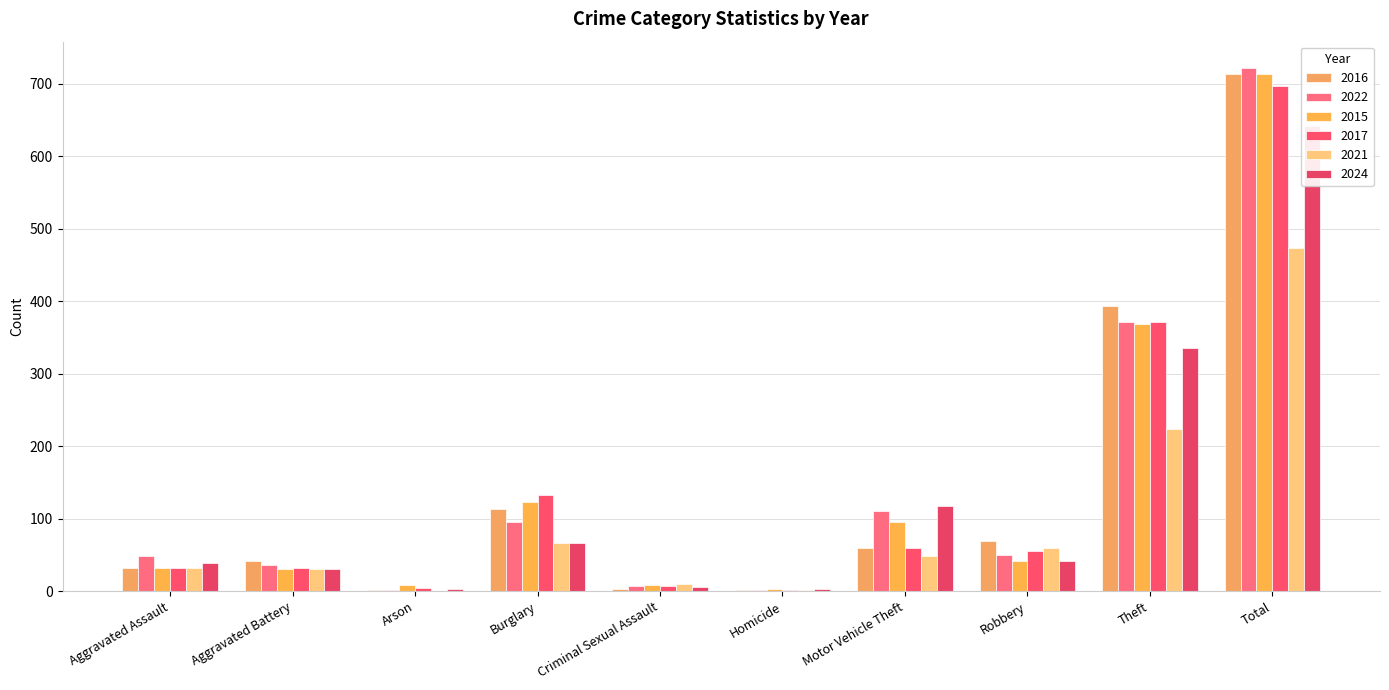

What is the highest value of the 2017 series?

697